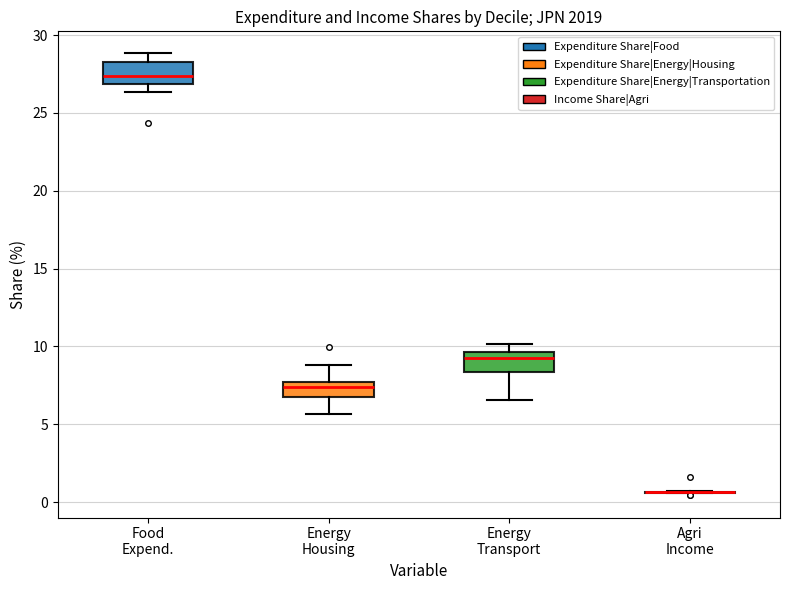

Reading left to right, read every box against the y-axis: the position of its median line, the range the box covers, and the ends of its whiskers. The values are not printed on the chart, so give them approximately, as read against the axis.

Food Expend.: median 27.5, box 27.0 to 28.5, whiskers 26.5 to 29.0
Energy Housing: median 7.5 (inside the box), box 7.0 to 7.5, whiskers 5.5 to 9.0
Energy Transport: median 9.5 (just below the box's upper edge), box 8.5 to 9.5, whiskers 6.5 to 10.0
Agri Income: box collapsed to a line at 0.5, whiskers 0.5 to 0.5